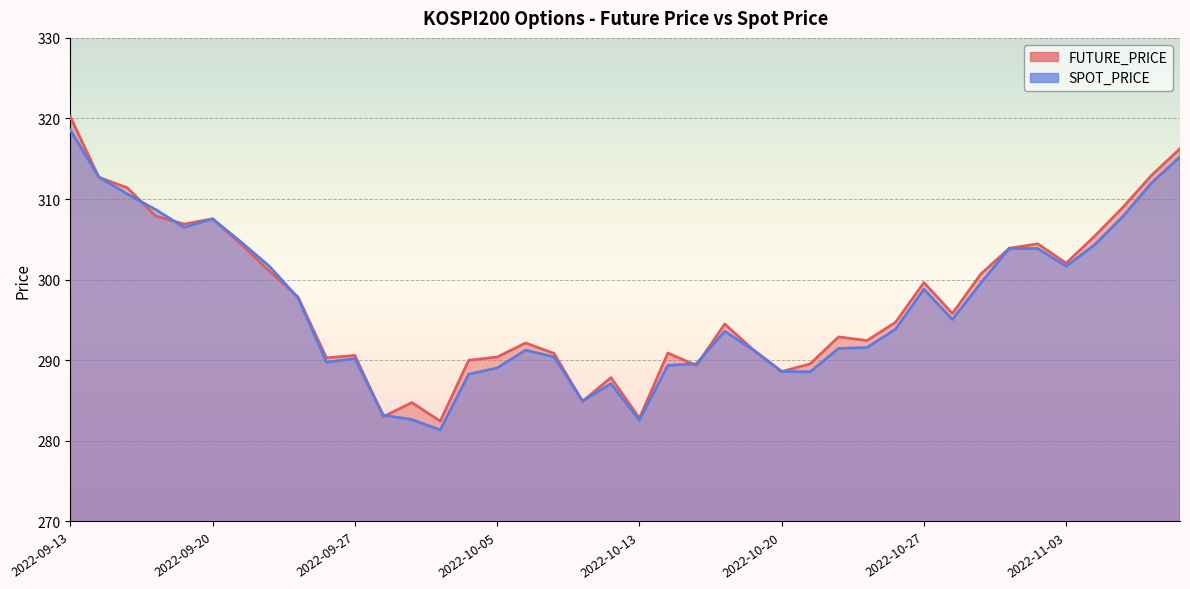

Reading left to right, list all the values displayed in this chart.

FUTURE_PRICE: 320.2	312.7	311.4	307.9	306.9	307.6	304.4	301.1	297.9	290.3	290.6	283.0	284.8	282.4	290.0	290.4	292.1	290.9	284.9	287.9	282.8	290.9	289.4	294.5	291.3	288.6	289.6	292.9	292.4	294.7	299.6	295.8	300.7	303.9	304.4	302.1	305.4	309.0	312.9	316.2
SPOT_PRICE: 318.6	312.7	310.6	308.7	306.5	307.5	304.7	301.6	297.7	289.8	290.2	283.2	282.6	281.4	288.3	289.1	291.3	290.4	285.0	287.1	282.6	289.4	289.6	293.6	291.3	288.6	288.6	291.5	291.6	293.9	298.8	295.1	299.6	303.9	303.9	301.7	304.3	307.9	312.0	315.2